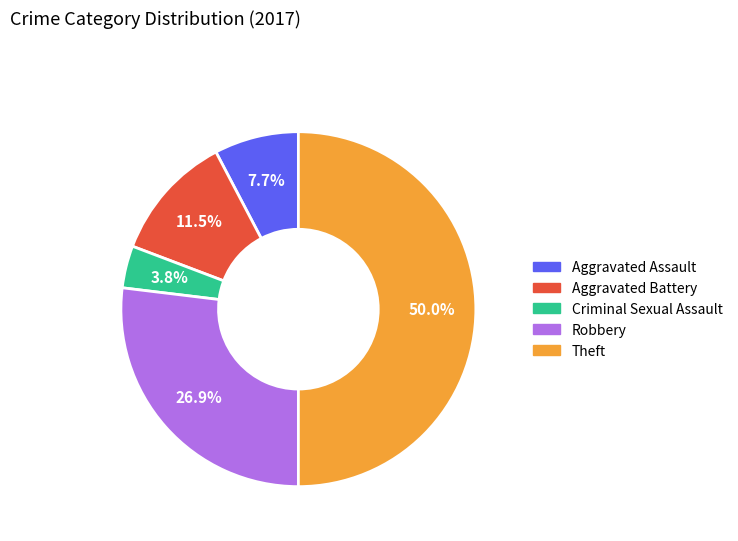

True or false: Criminal Sexual Assault accounts for 4% of the total.

True